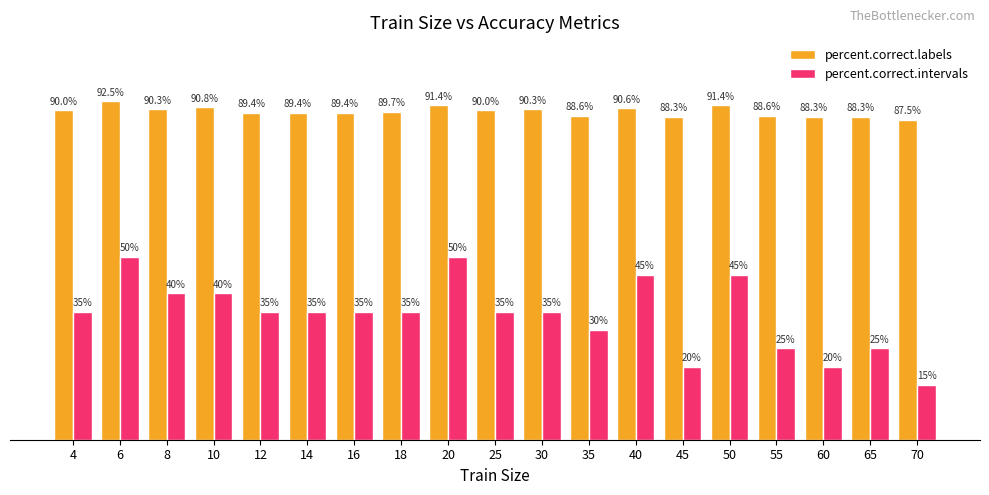

Rank the series by their maximum value, from highest to lowest.

percent.correct.labels, percent.correct.intervals